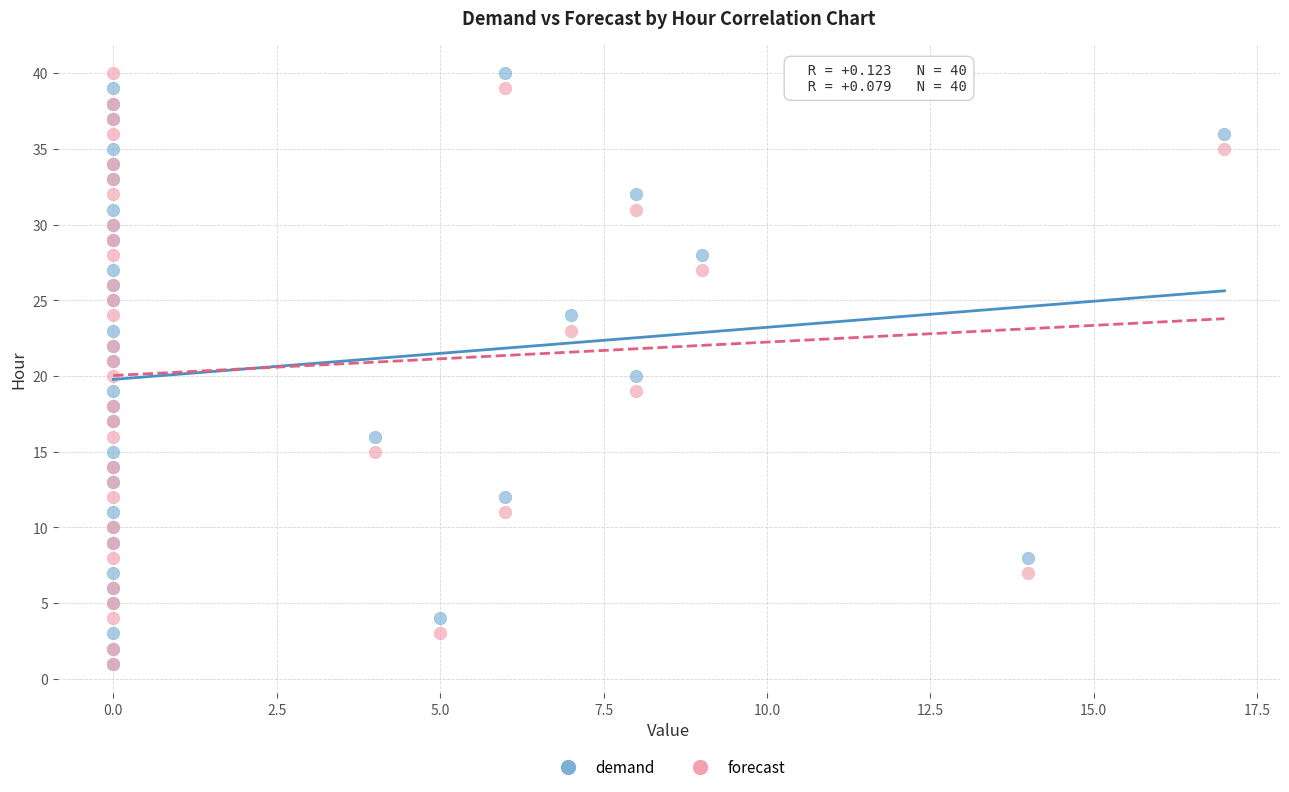

What are all the series names shown in the legend?

demand, forecast